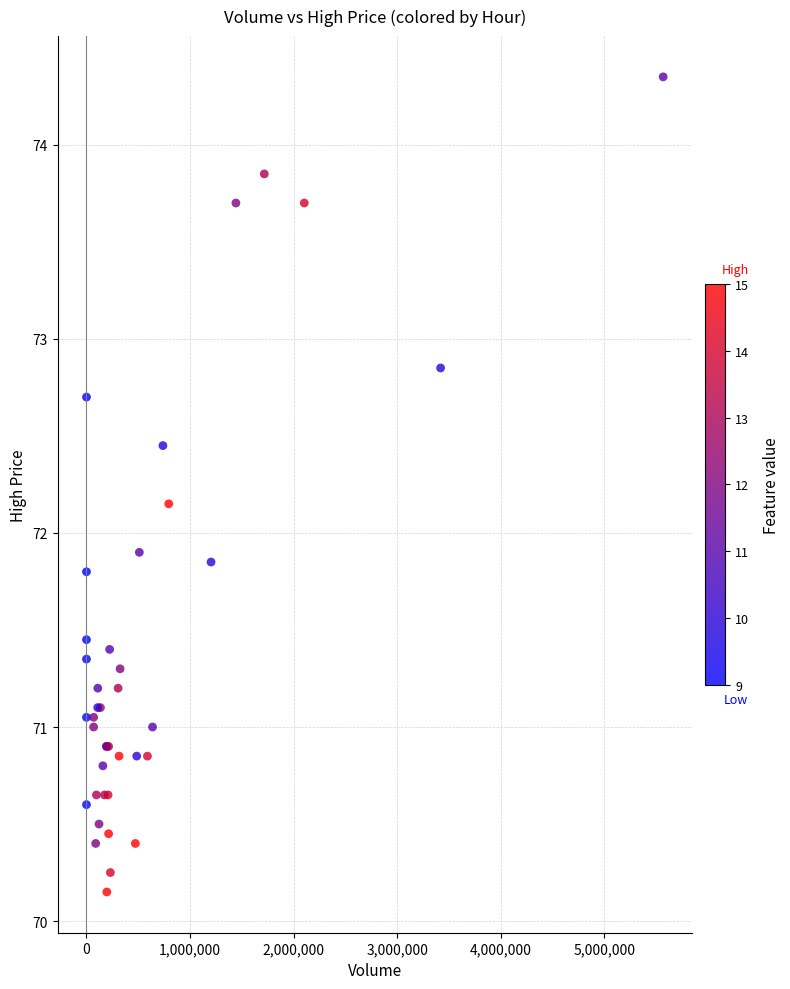

What Y value in the scatter plot is closest to 72?

71.9